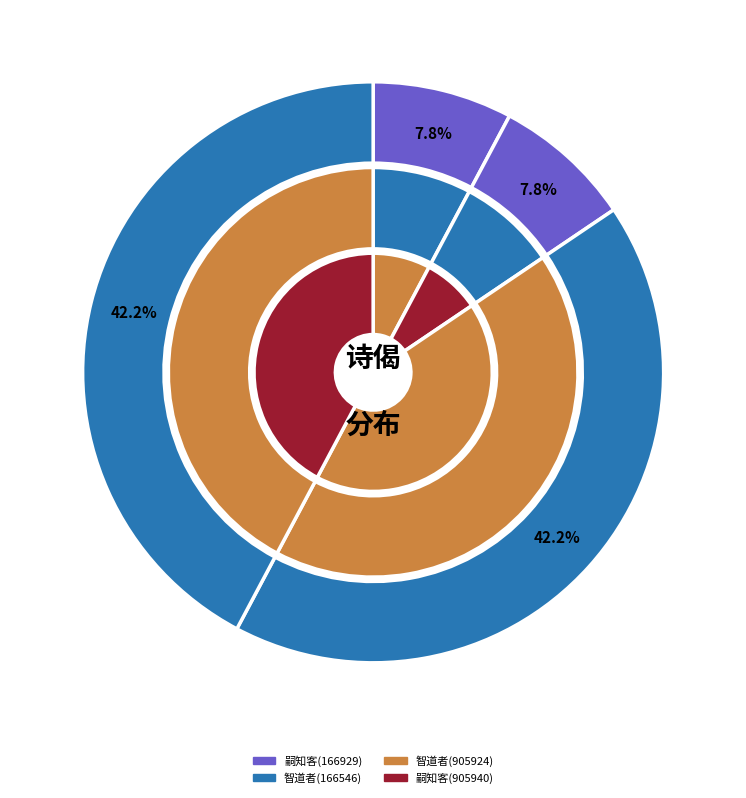

Does 智道者入闽作大缘事一住数年将归以偈送之 account for over 50% of the chart?

Yes